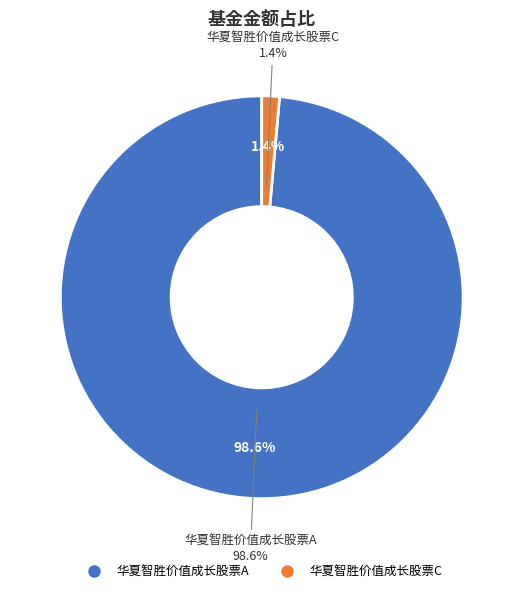

To the nearest percent, what portion does 华夏智胜价值成长股票A represent?

99%